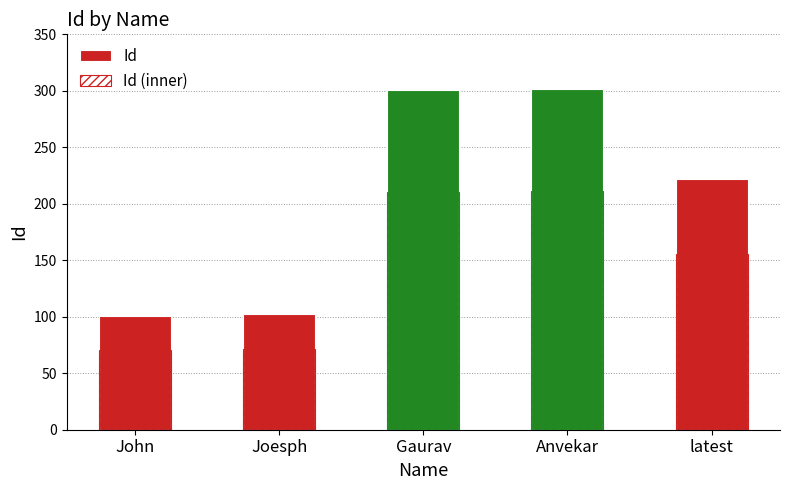

Reading right to left, transcribe all the data shown in this chart.

Id: 222.0	302.0	301.0	102.0	101.0
Id (inner): 155.4	211.4	210.7	71.4	70.7